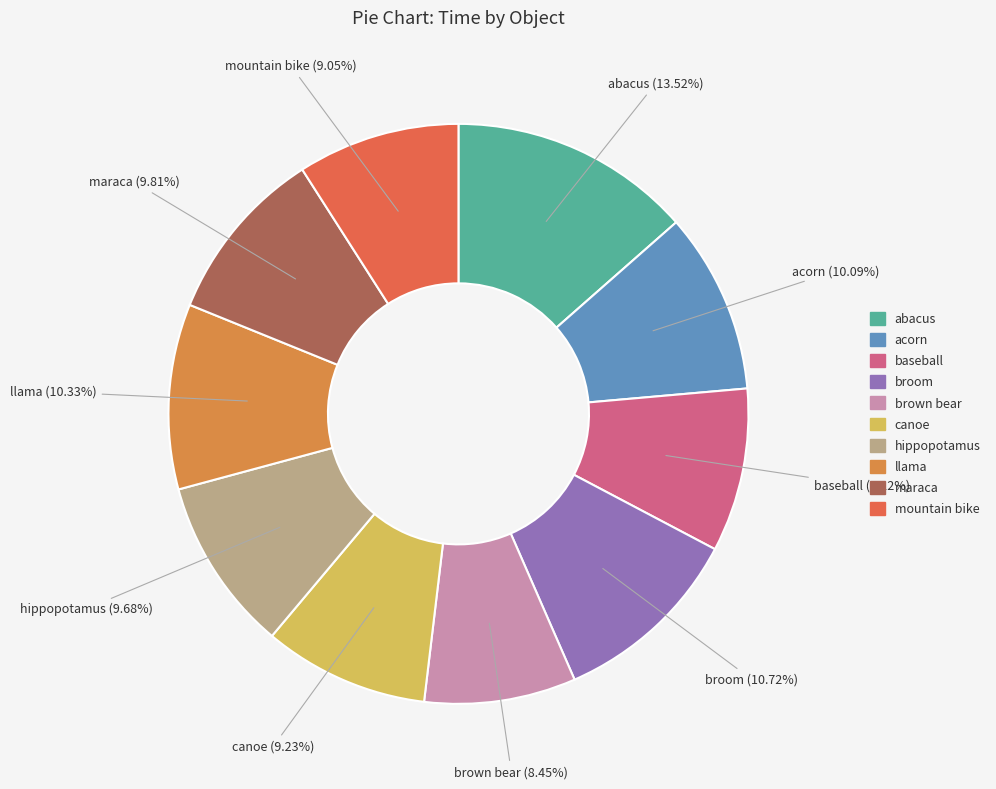

What is the total percentage of hippopotamus and acorn?

19.8%